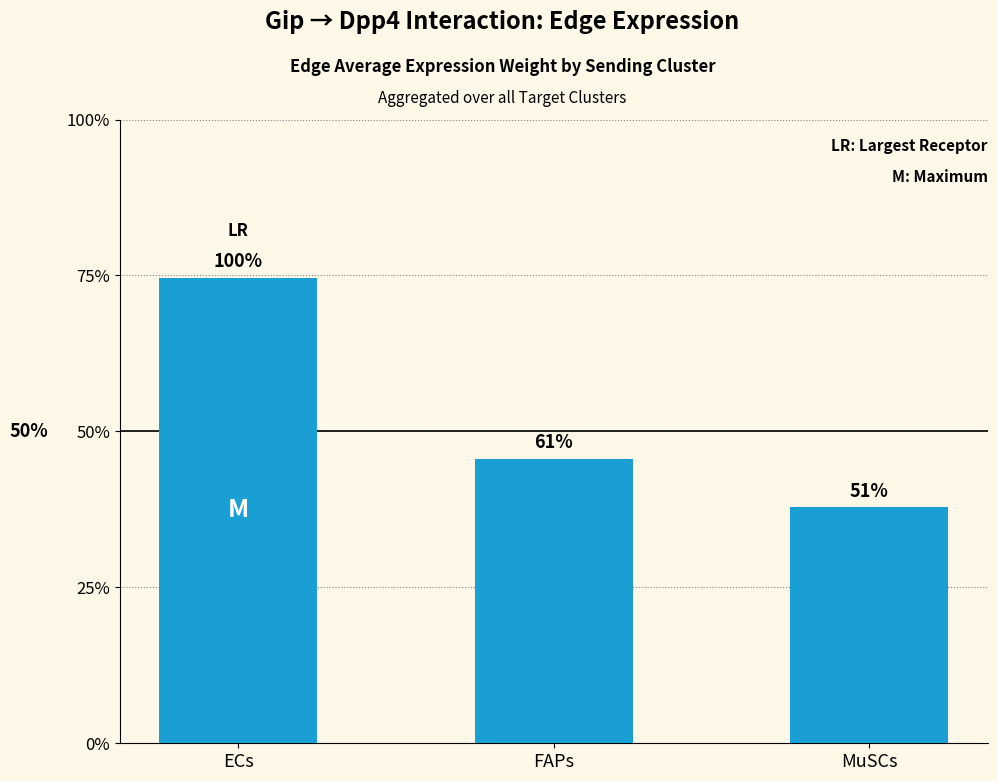

Does the chart contain any negative values?

No